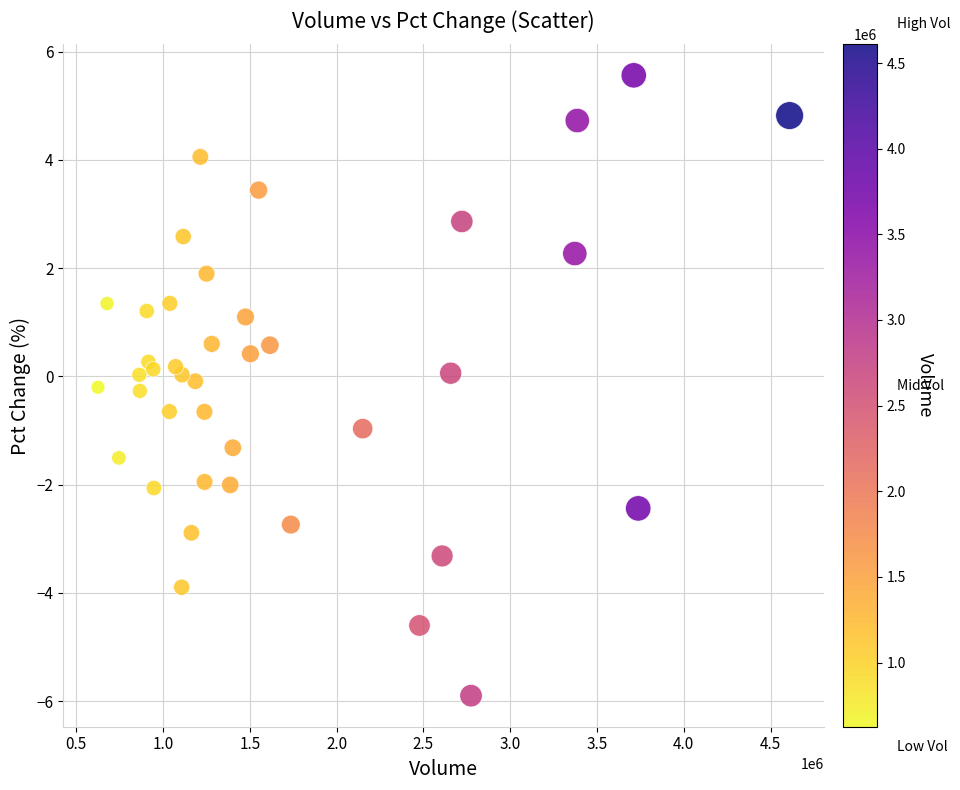

What is the range of X values (max minus min)?

3983731.0